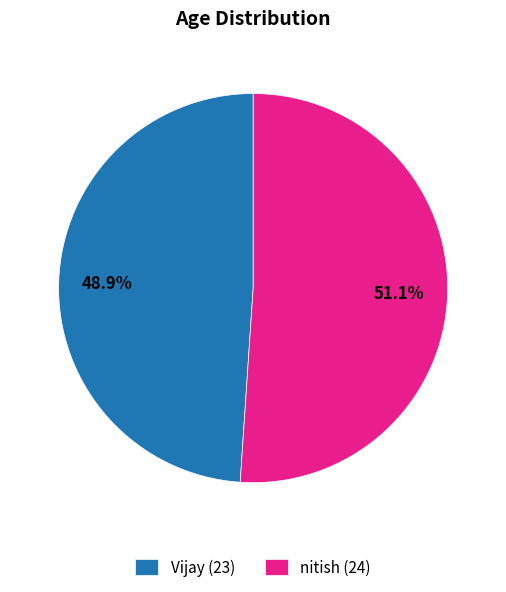

What is the smallest slice in the pie chart?

Vijay